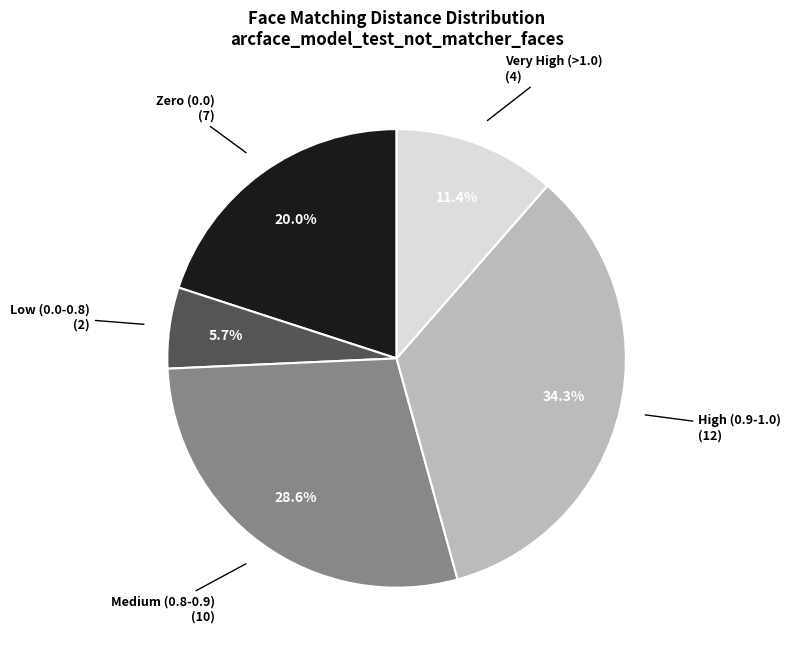

How many segments does this pie chart have?

5